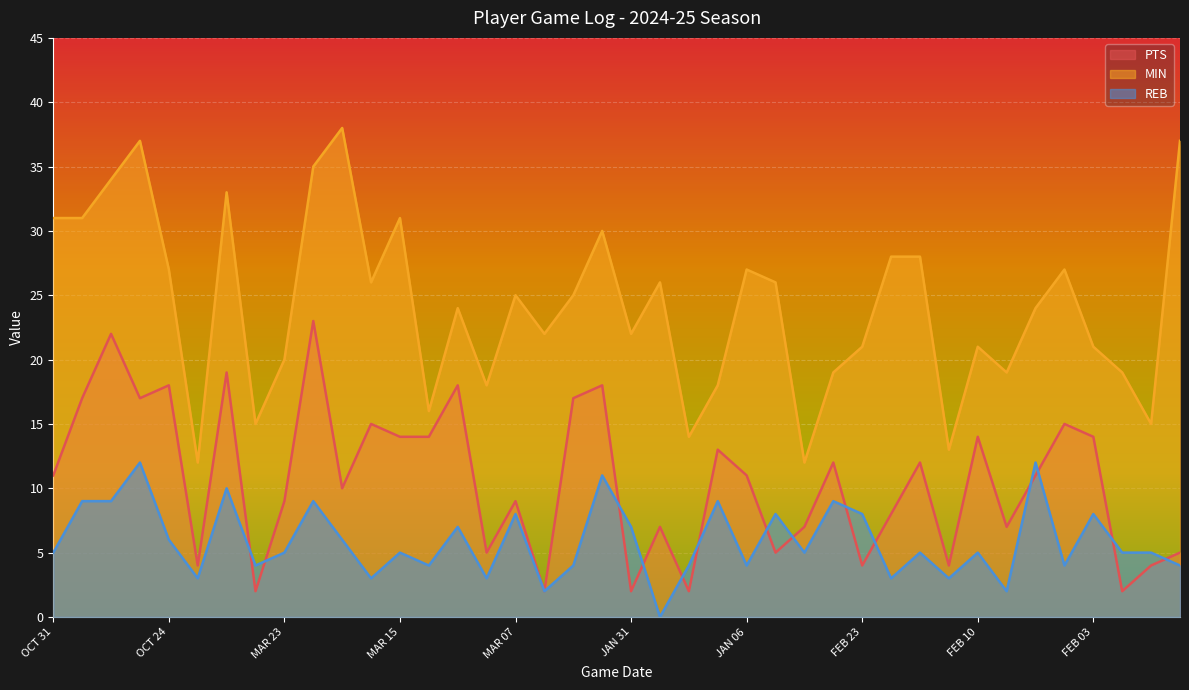

Is it true that PTS equals 27 at OCT 30?

False